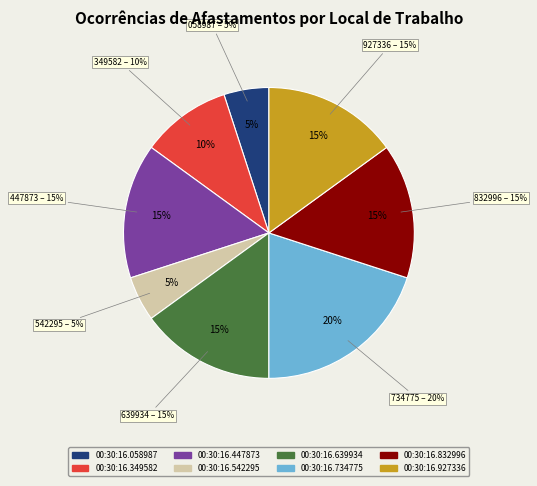

Which slice is the largest?

00:30:16.734775